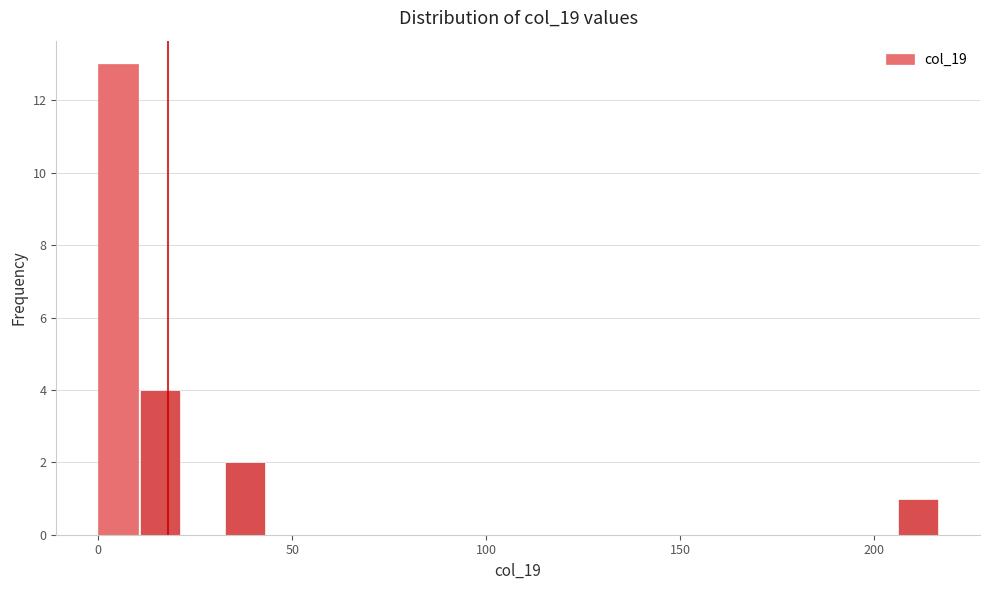

Read against the x-axis, roughly where is the centre of the tallest bar?

5